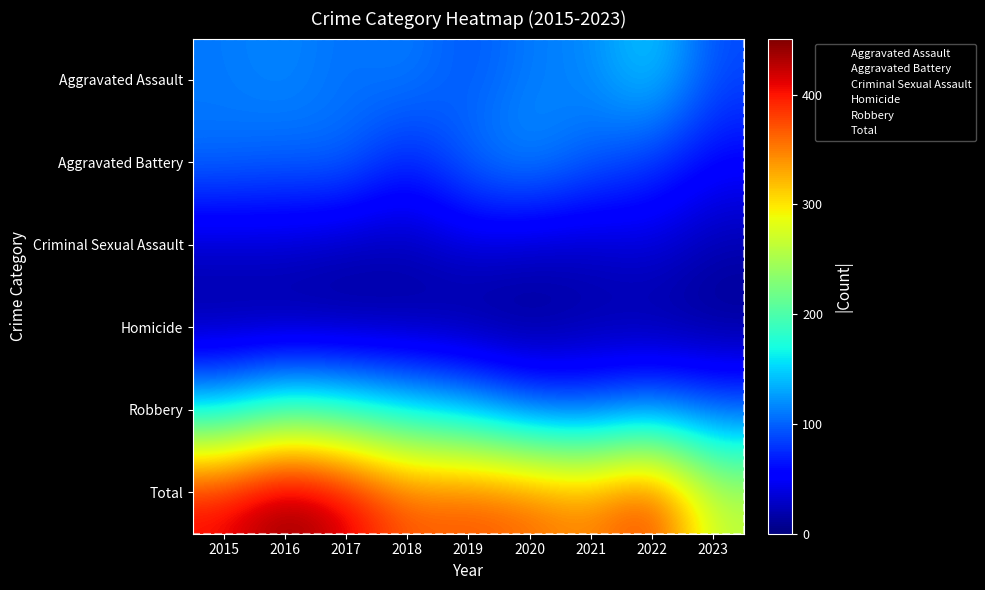

The Total series shows 345 at 2021. True or false?

True